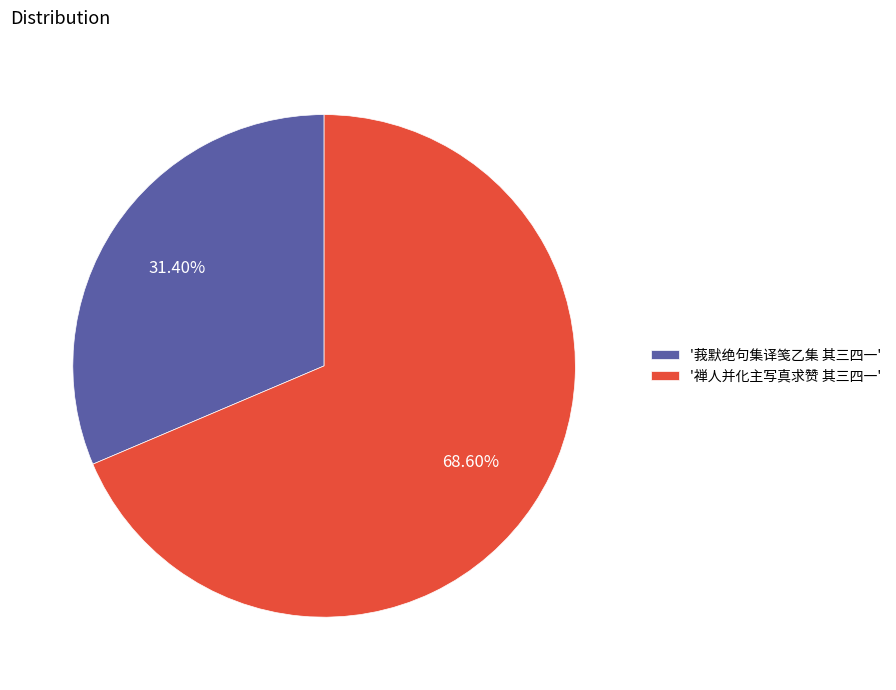

Between '莪默绝句集译笺乙集 其三四一' and '禅人并化主写真求赞 其三四一', which is larger?

'禅人并化主写真求赞 其三四一'